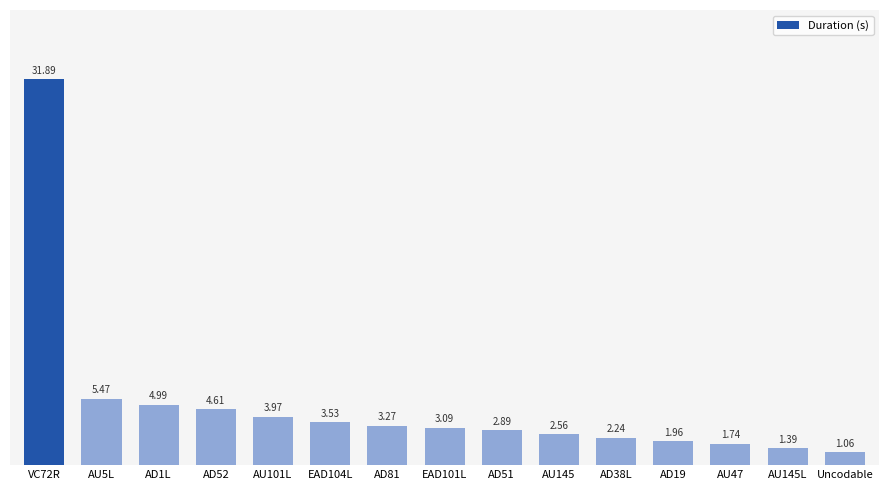

What is the sum of the values at AU5L and AD52?

10.1